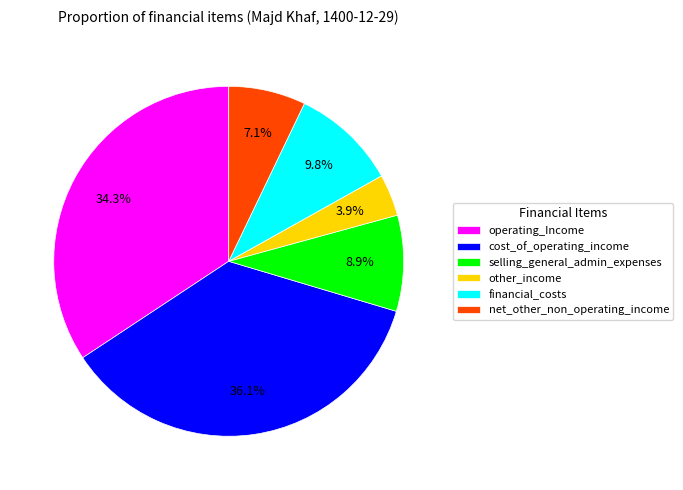

What percentage is the operating_Income slice, to the nearest percent?

34%